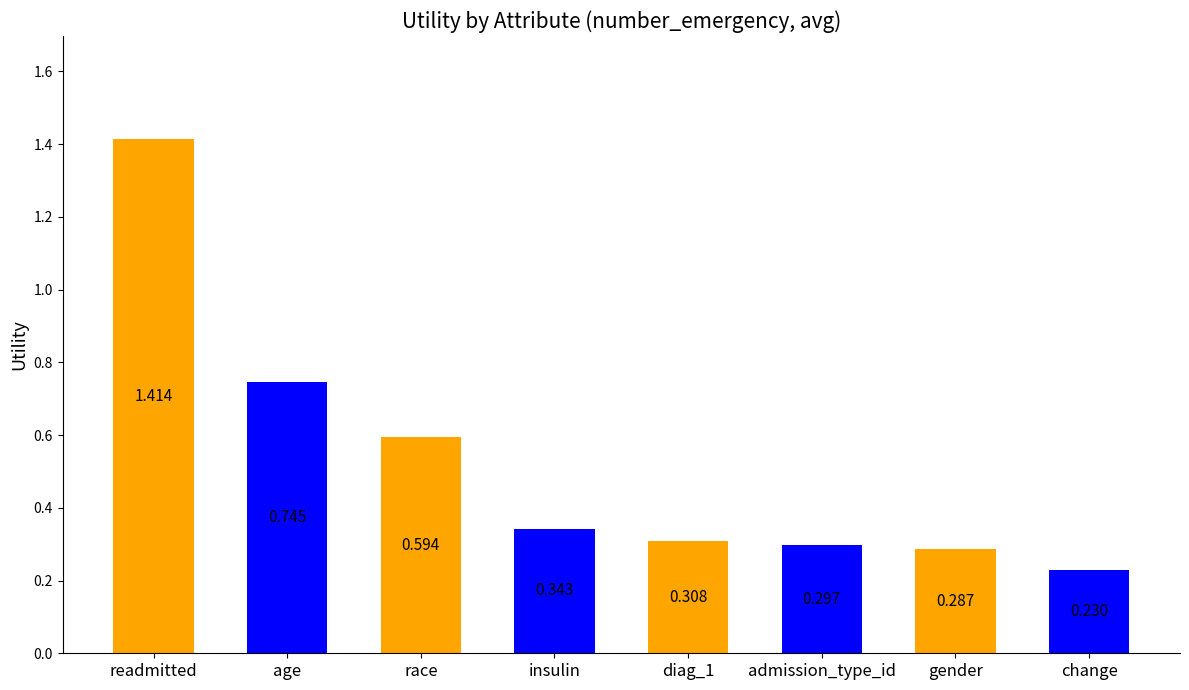

What is the sum of the values at age and change?

1.0